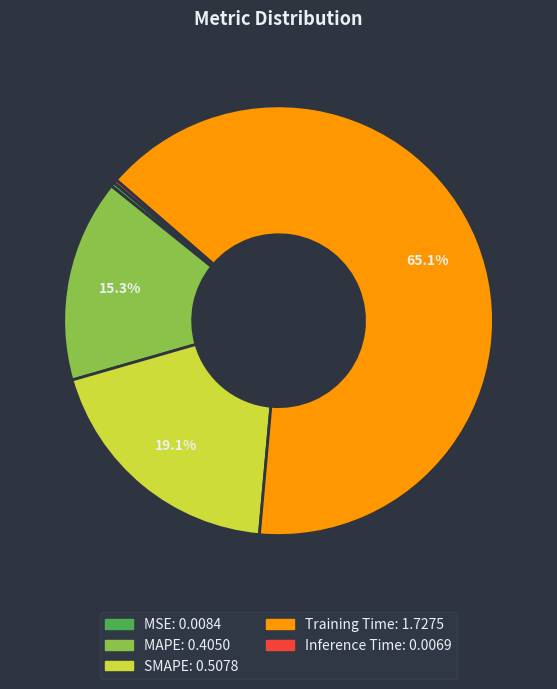

Is it true that SMAPE is 19% of the pie?

True